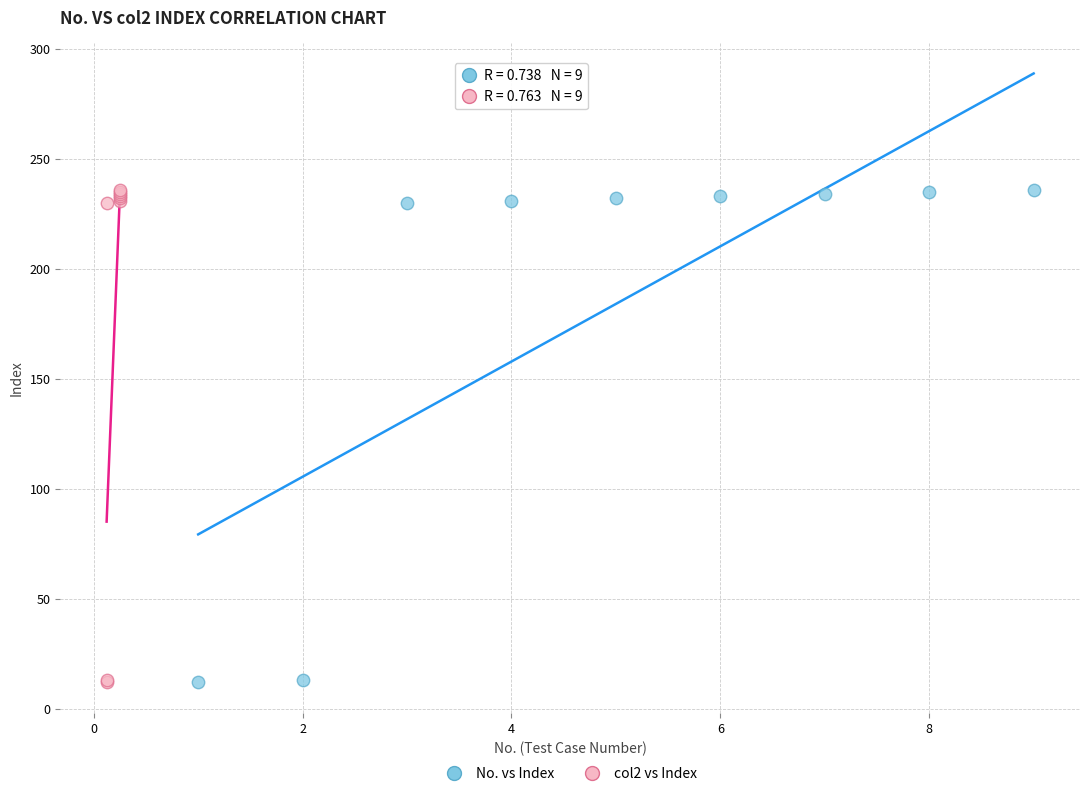

What are all the series names shown in the legend?

No. vs Index, col2 vs Index